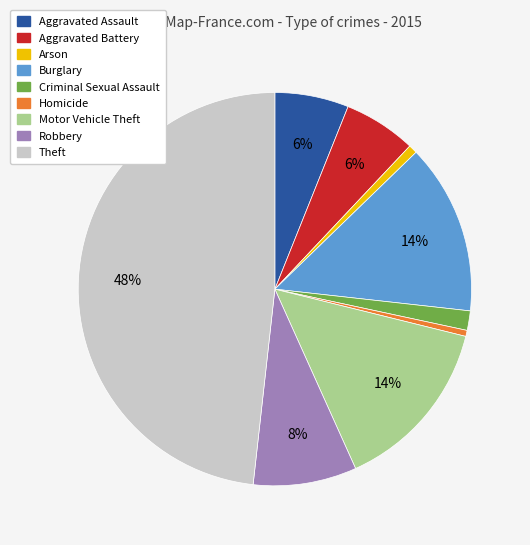

Do Homicide and Arson together represent more than half of the pie?

No